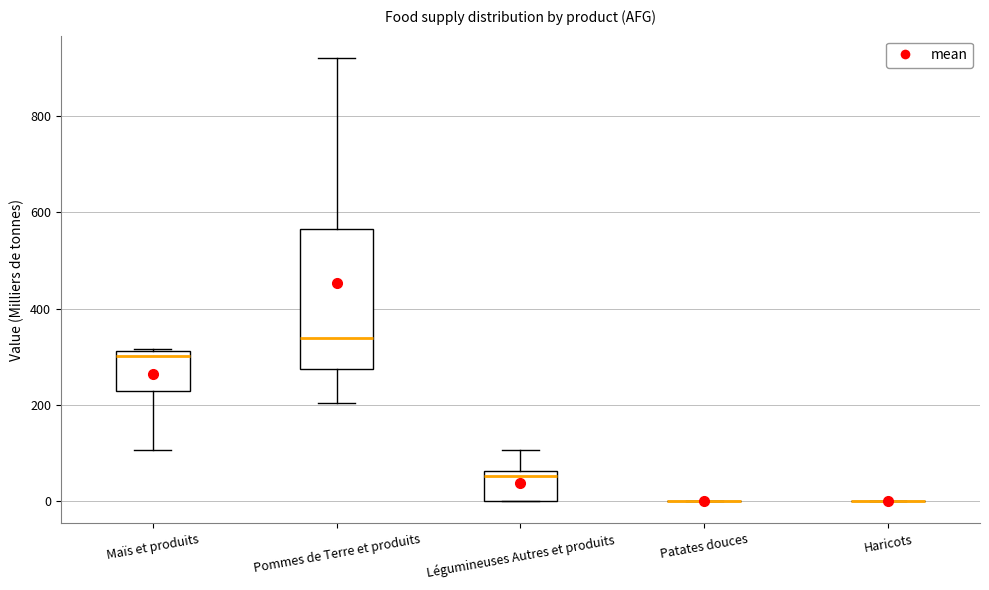

Reading left to right, read every box against the y-axis: the position of its median line, the range the box covers, and the ends of its whiskers. The values are not printed on the chart, so give them approximately, as read against the axis.

Maïs et produits: median 300, box 220 to 320, whiskers 100 to 320
Pommes de Terre et produits: median 340, box 280 to 560, whiskers 200 to 920
Légumineuses Autres et produits: median 60 (just below the box's upper edge), box 0 to 60, whiskers 0 to 100
Patates douces: box collapsed to a line at 0, whiskers 0 to 0
Haricots: box collapsed to a line at 0, whiskers 0 to 0